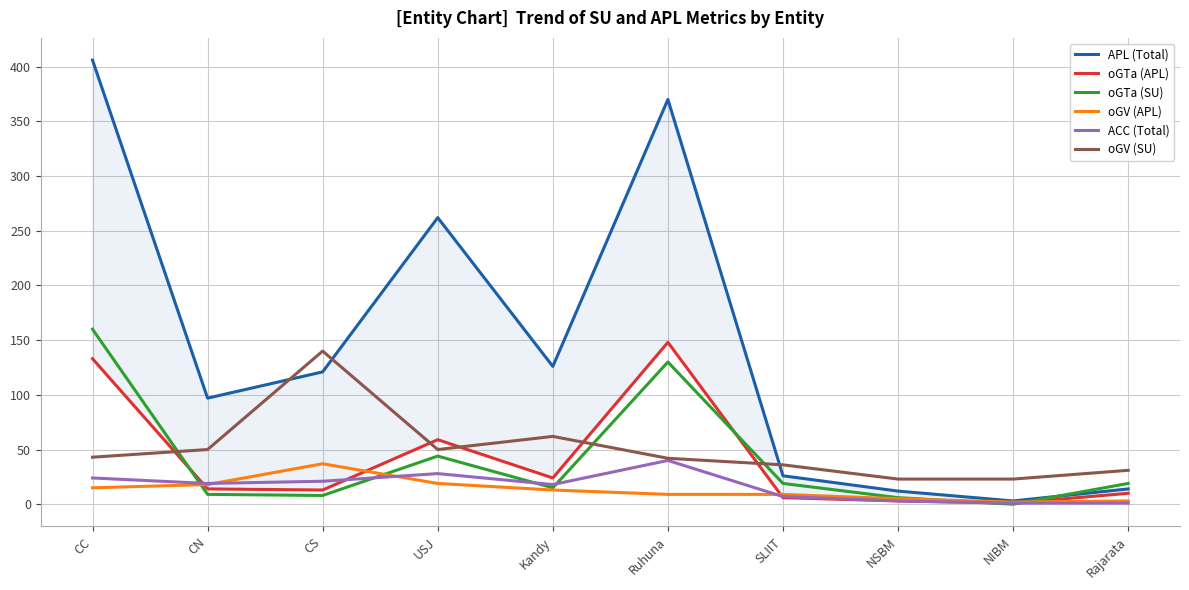

How many values in the APL (Total) series exceed 121?

4